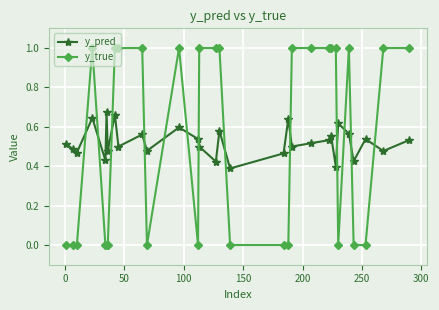

What is the value of the y_true point at the 15th from the left?

1.0